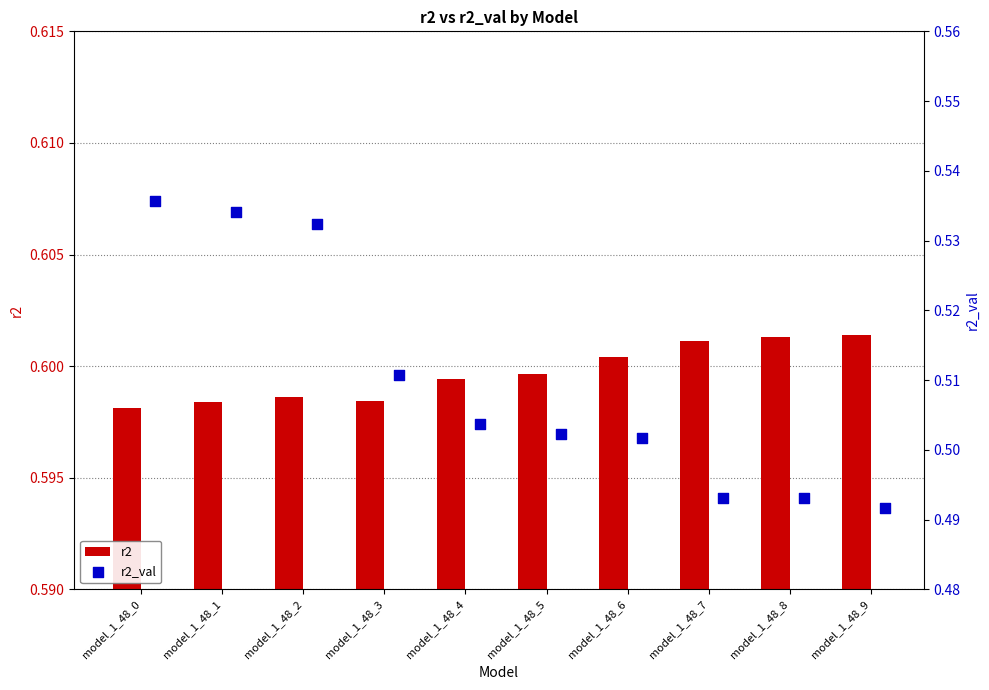

Which series reaches the minimum Y coordinate?

r2_val